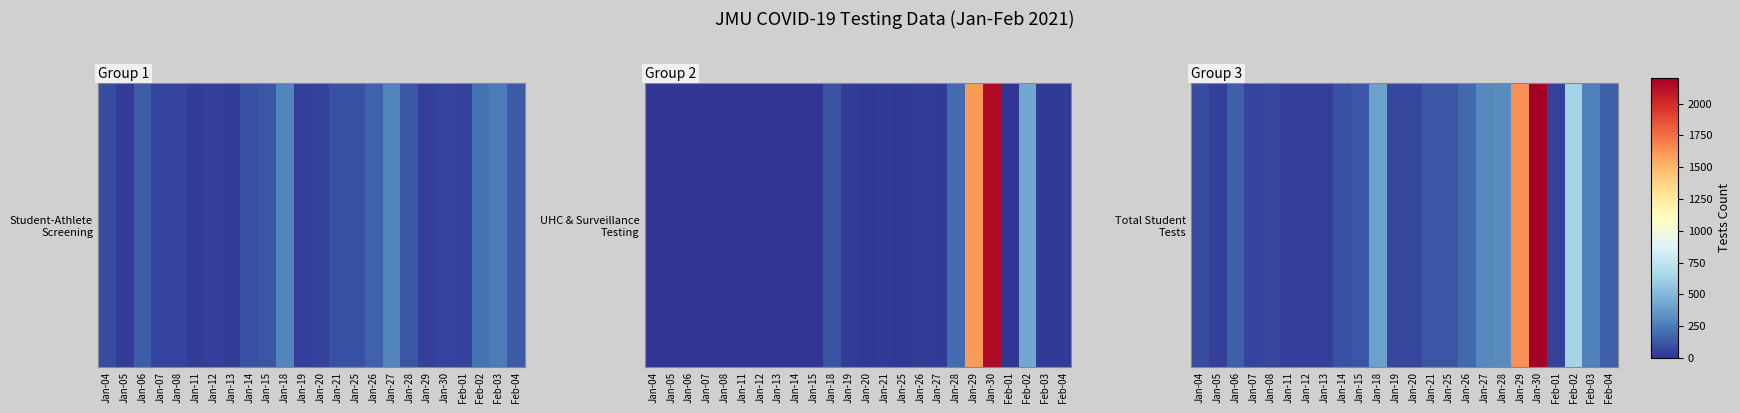

Reading right to left, list all the values displayed in this chart.

Feb-04=154	Feb-03=274	Feb-02=642	Feb-01=50	Jan-30=2201	Jan-29=1636	Jan-28=310	Jan-27=306	Jan-26=187	Jan-25=114	Jan-21=119	Jan-20=61	Jan-19=68	Jan-18=398	Jan-15=116	Jan-14=97	Jan-13=36	Jan-12=39	Jan-11=41	Jan-08=65	Jan-07=55	Jan-06=150	Jan-05=38	Jan-04=83